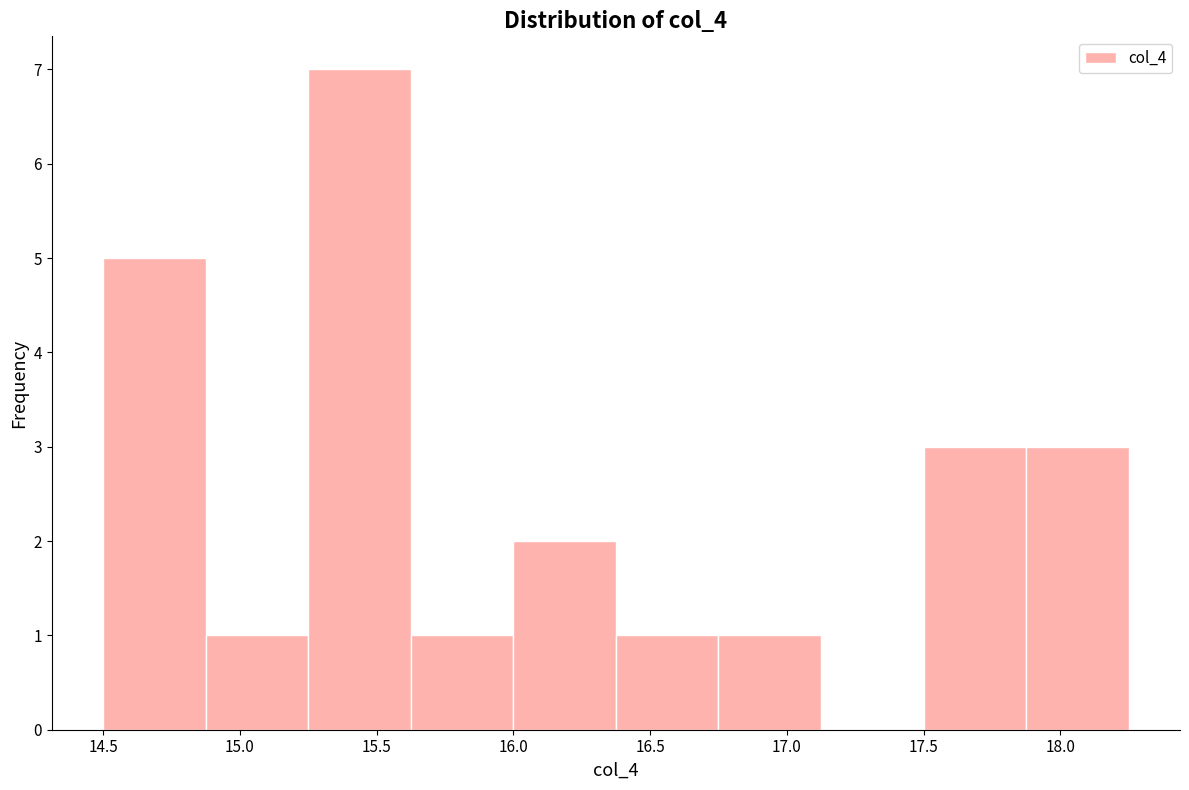

Over which range of the x-axis is the bar tallest?

15.250 to 15.625